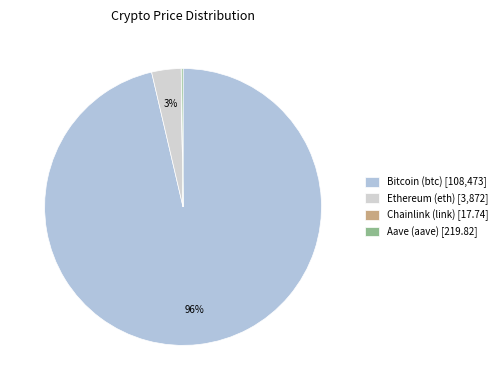

Between Ethereum (eth) and Chainlink (link), which is larger?

Ethereum (eth)